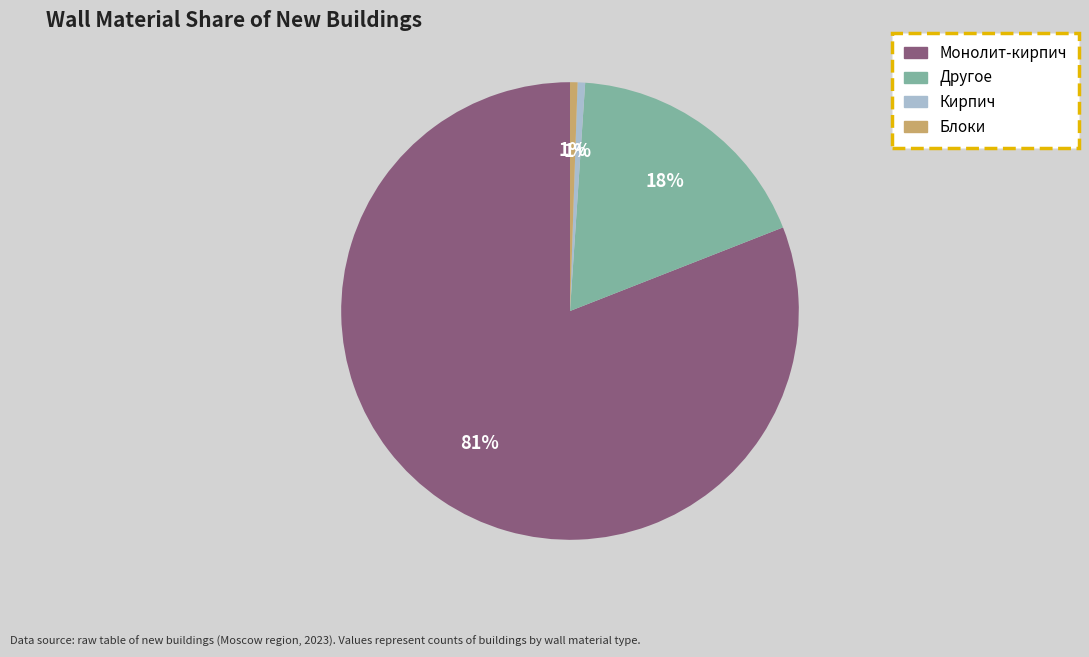

What is the largest slice in the pie chart?

Монолит-кирпич